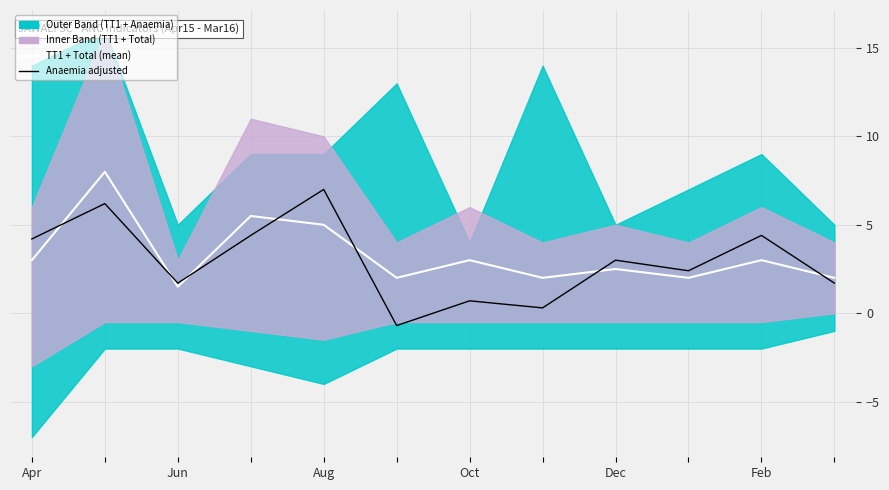

True or false: Anaemia adjusted has more than 0 interior local peaks.

True